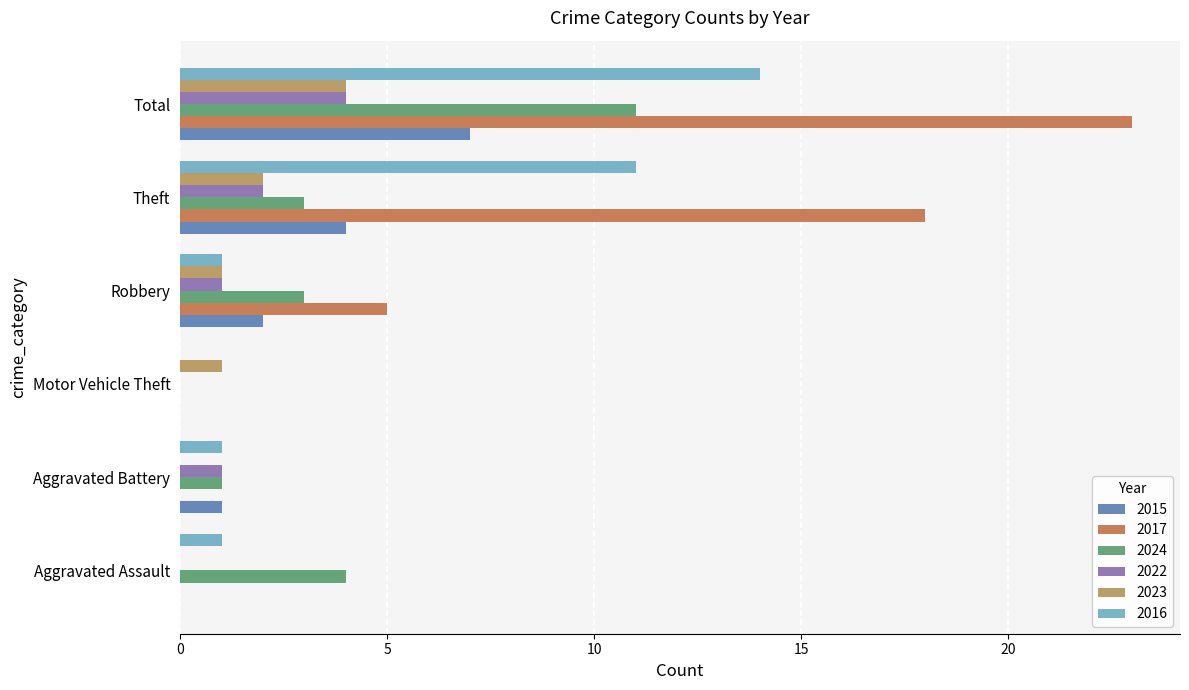

How many distinct data groups are displayed?

6